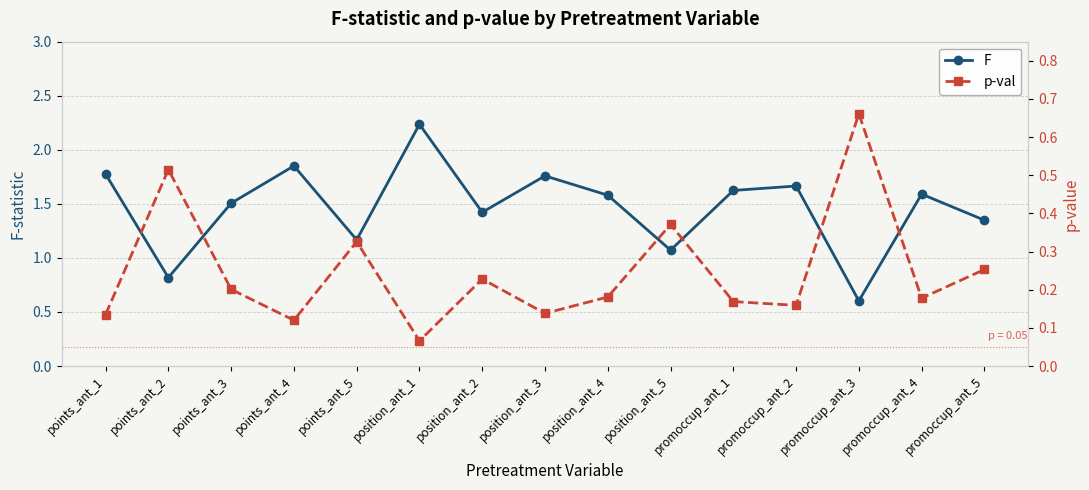

What is the maximum value for p-val?

0.7